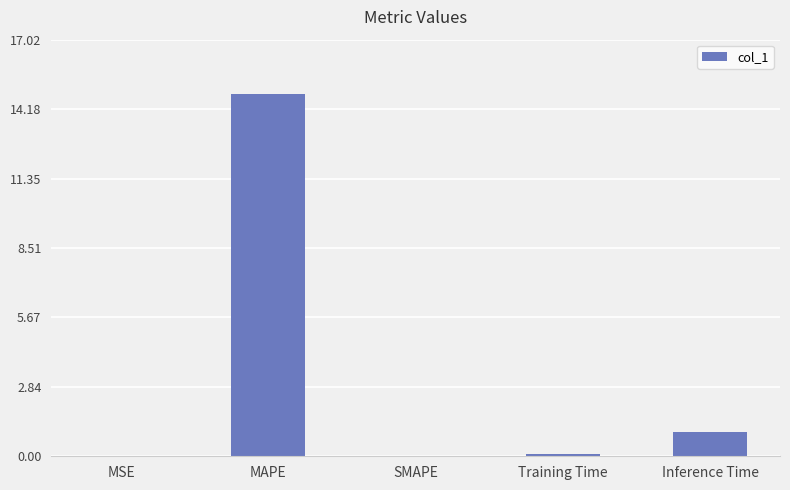

Are the bars horizontal?

No